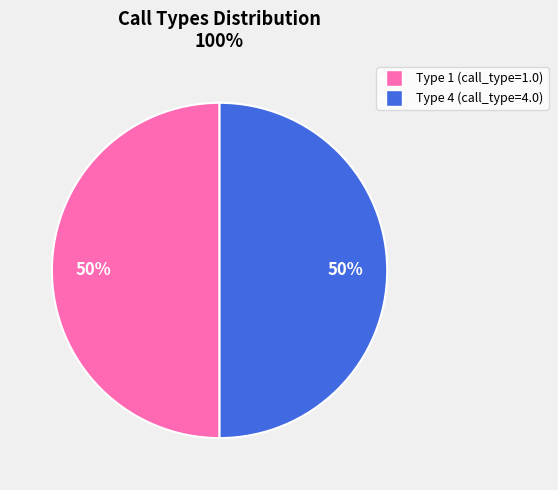

To the nearest percent, what is the average slice percentage?

50%